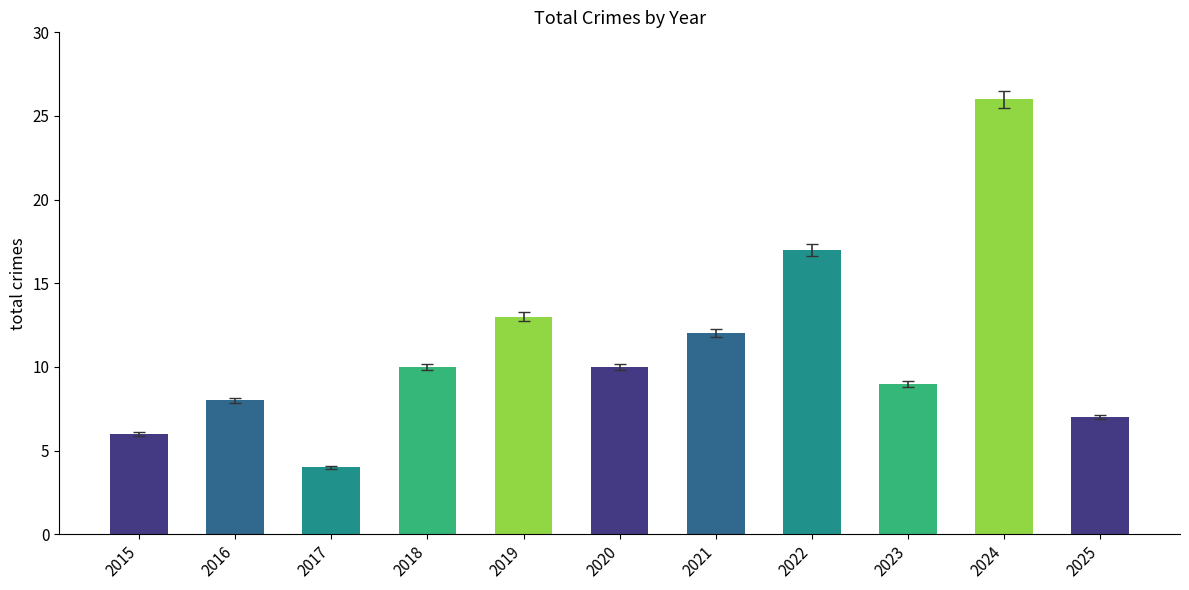

Reading right to left, what are all the values shown in this chart?

7	26	9	17	12	10	13	10	4	8	6